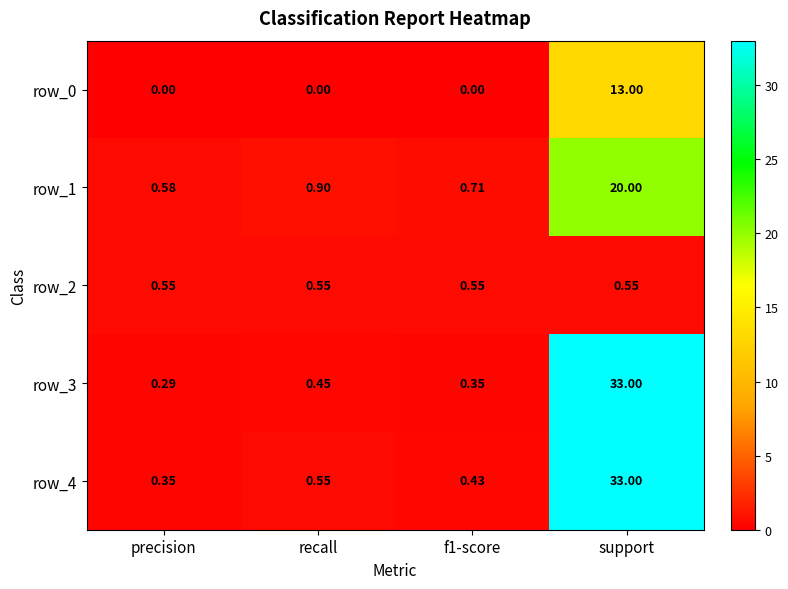

Which label corresponds to the largest value in the chart?

support